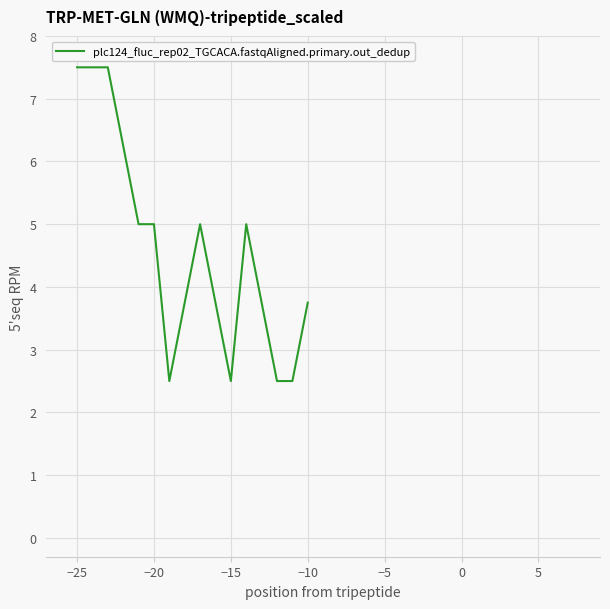

What is the maximum value shown in the chart?

7.5